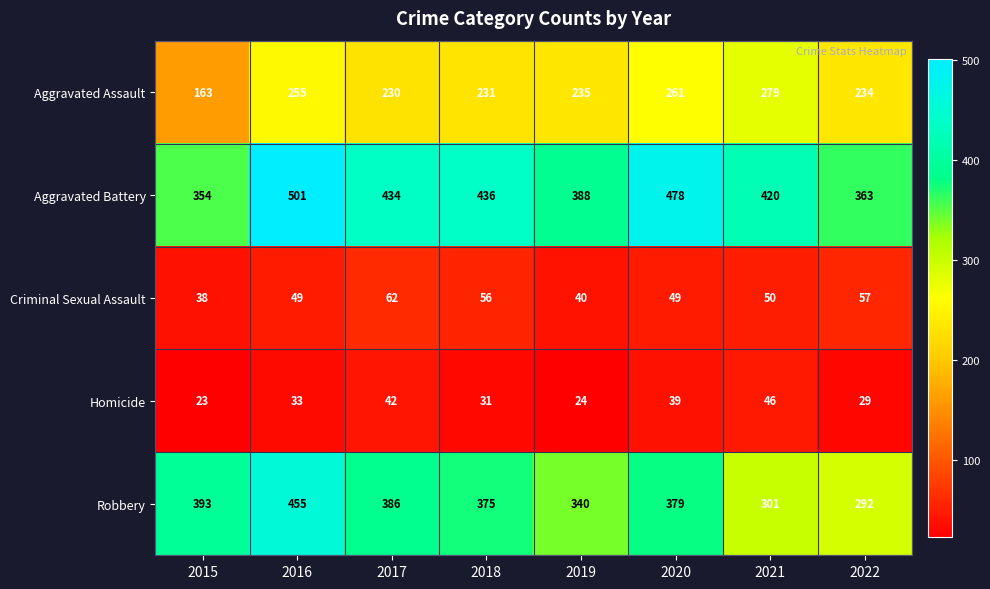

What is the spread (max minus min) of values at 2021?

374